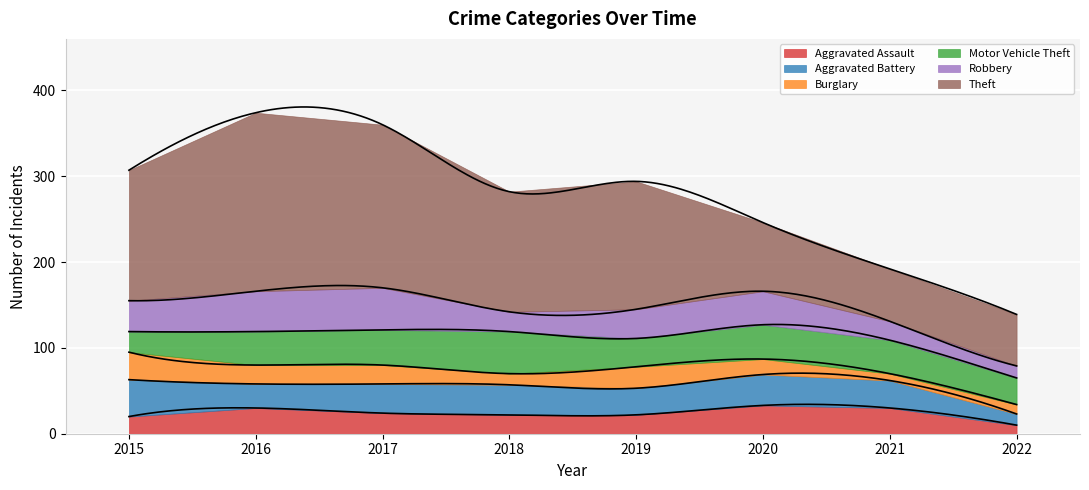

How many lines are shown in the chart?

6